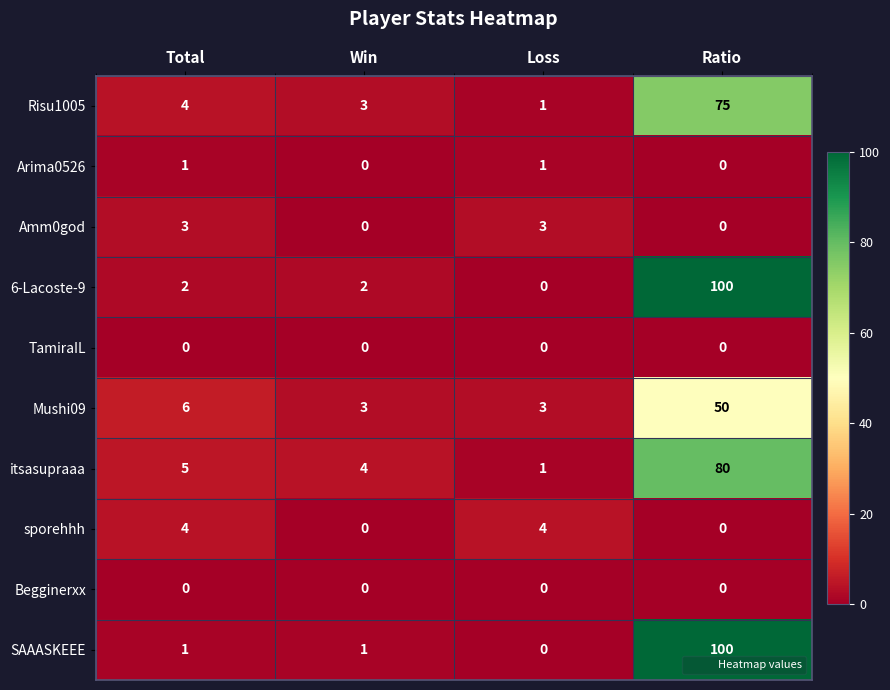

What is the highest value of the Risu1005 series?

75